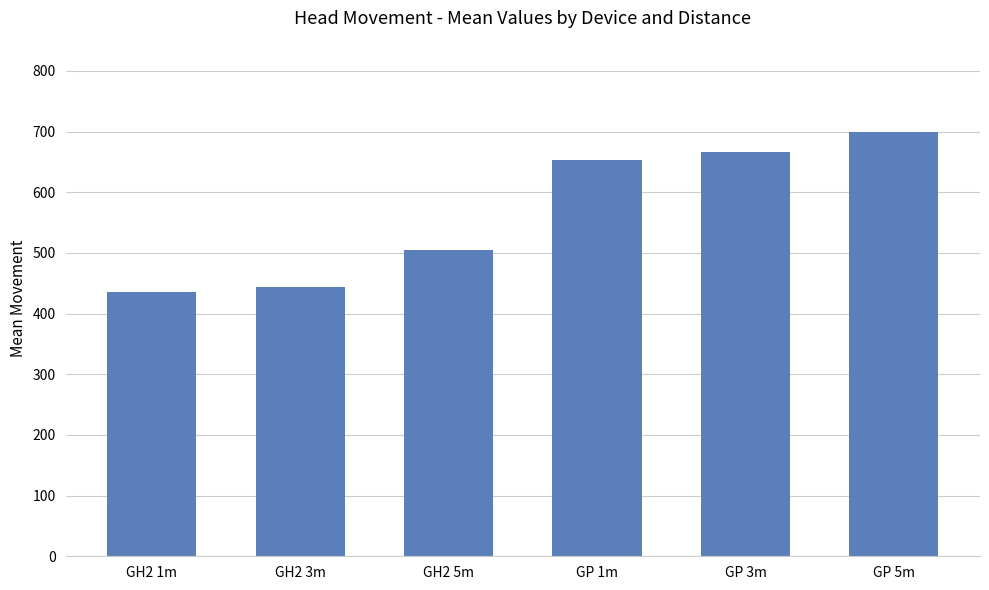

How many data points are less than 653?

3